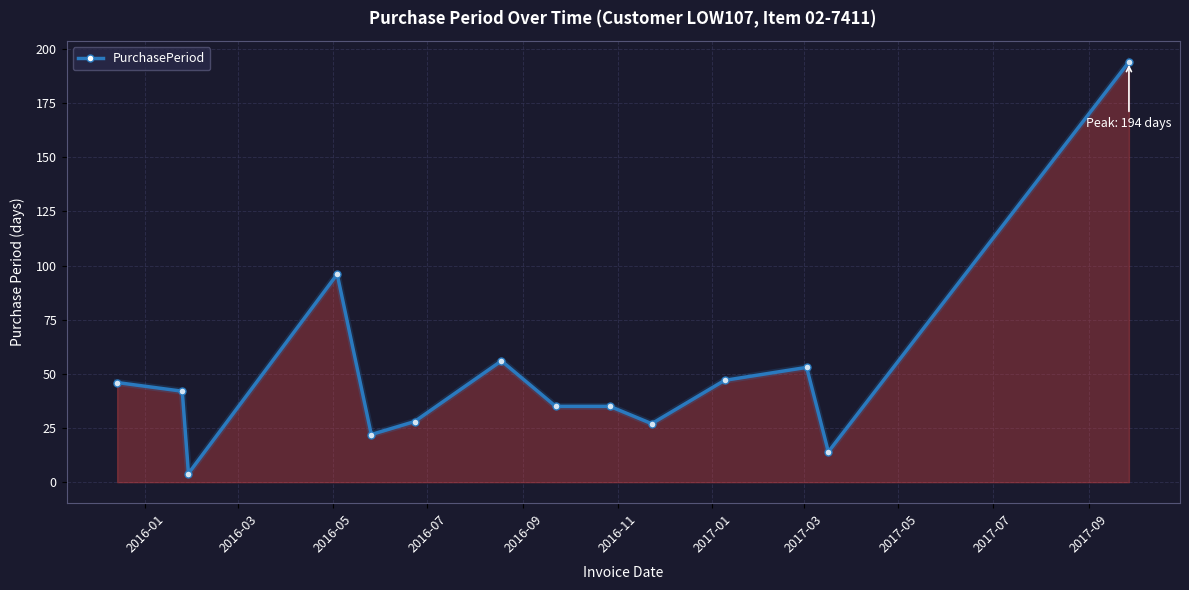

True or false: there are more than 1 points higher than both neighbors.

True